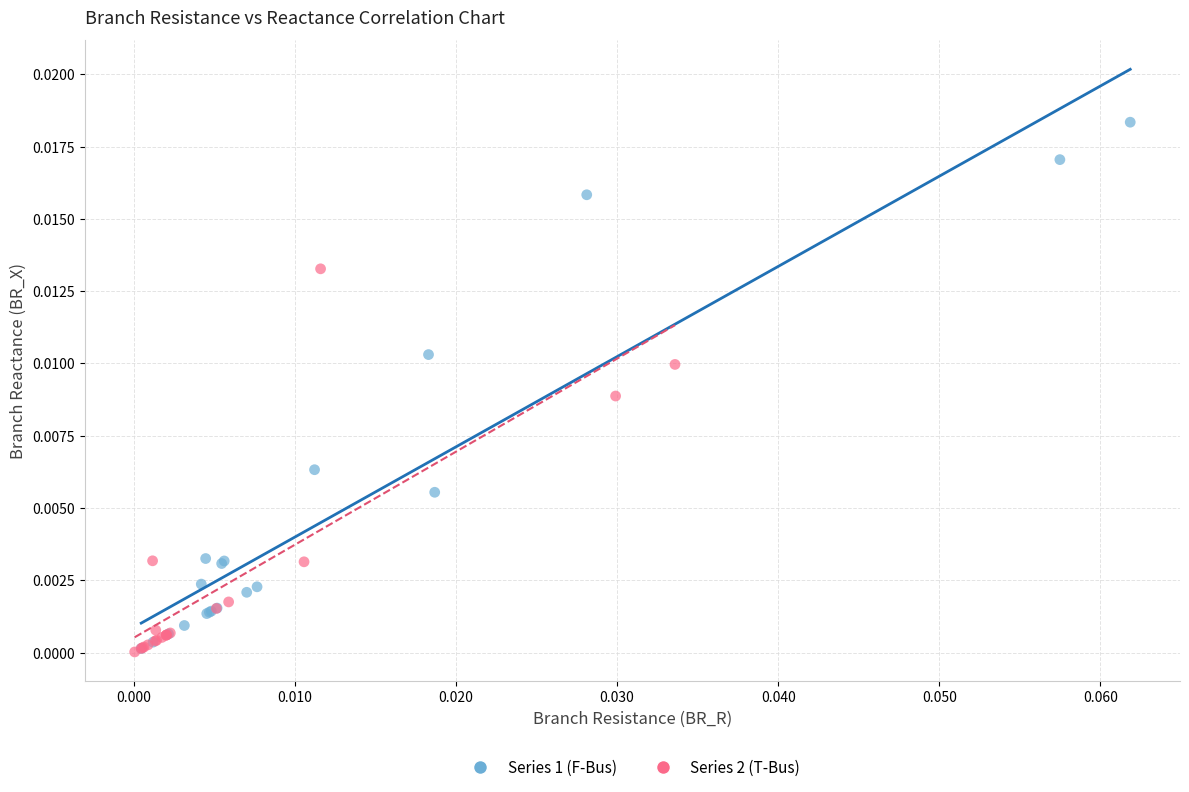

Which series has the widest spread of Y values?

Series 1 (F-Bus)